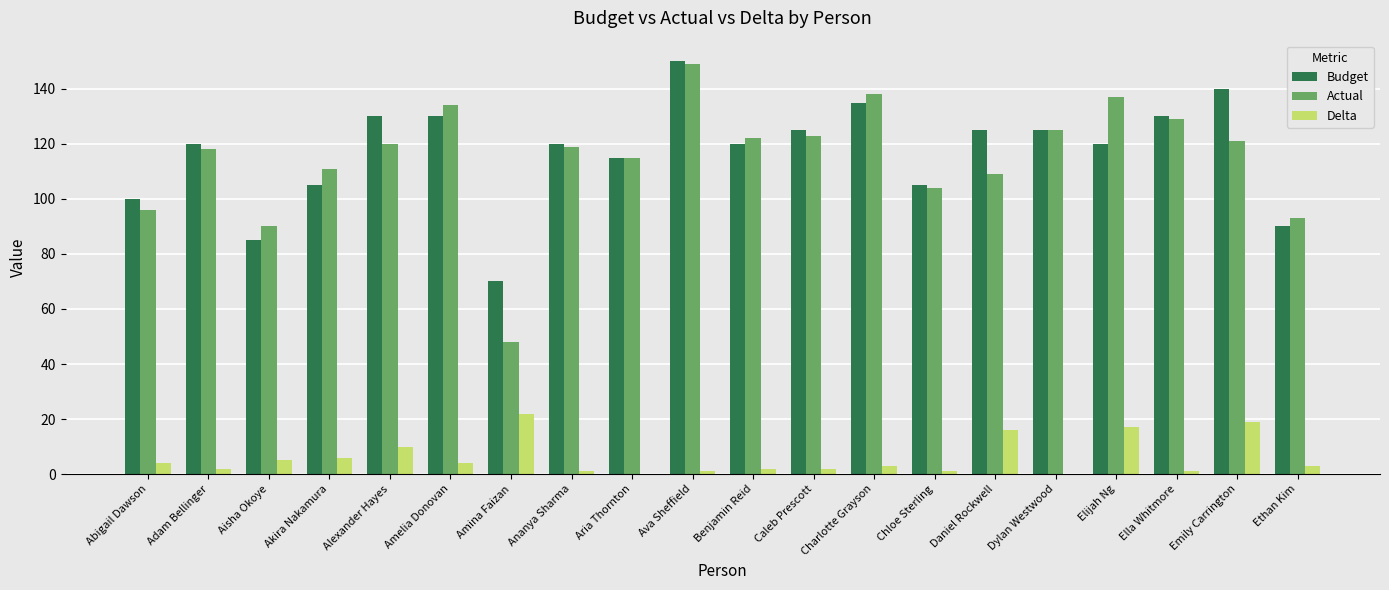

Between Amina Faizan and Dylan Westwood, which series saw the biggest shift?

Actual